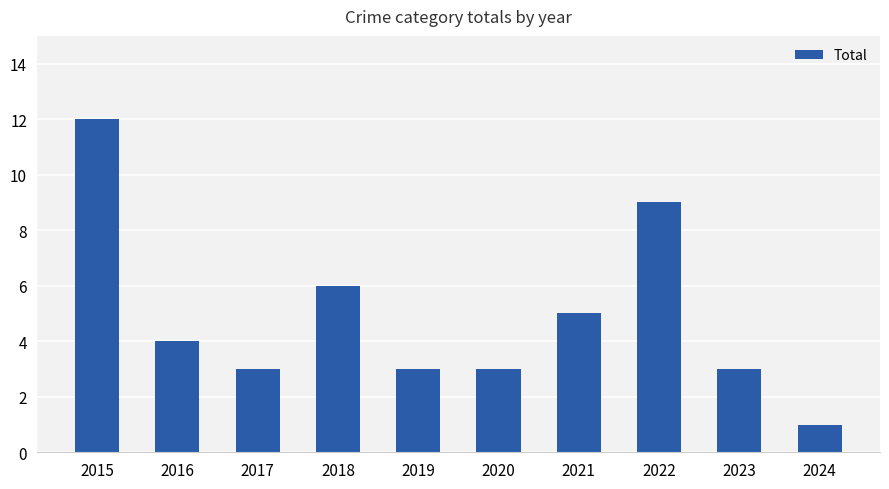

At which category does the chart reach its minimum across all series?

2024